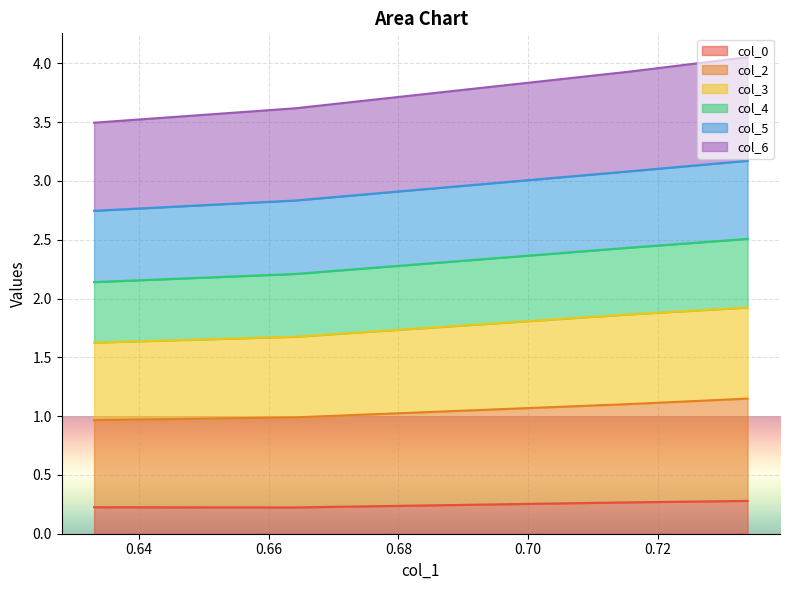

What are all the series names shown in the legend?

col_0, col_2, col_3, col_4, col_5, col_6